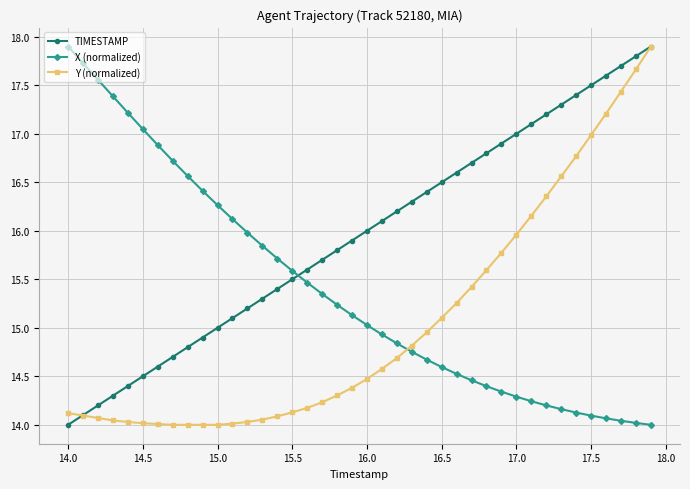

Which series has the largest total across all categories?

TIMESTAMP